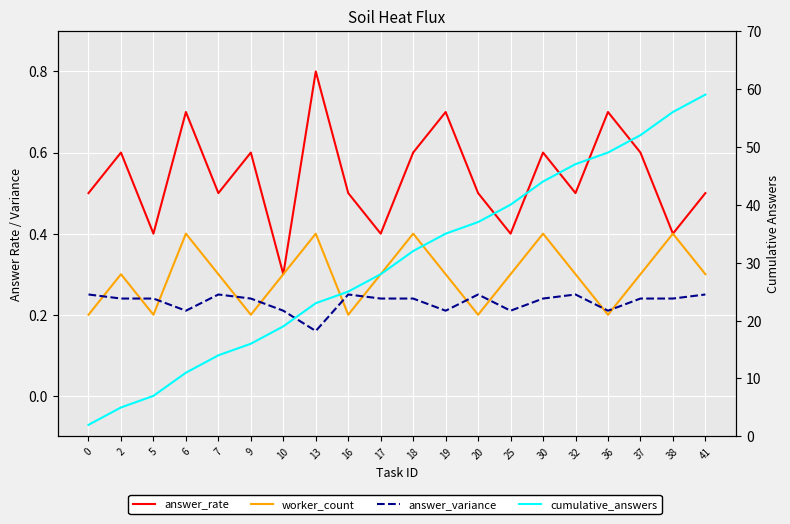

Reading left to right, transcribe all the data shown in this chart.

answer_rate: 0.5	0.6	0.4	0.7	0.5	0.6	0.3	0.8	0.5	0.4	0.6	0.7	0.5	0.4	0.6	0.5	0.7	0.6	0.4	0.5
worker_count: 0.2	0.3	0.2	0.4	0.3	0.2	0.3	0.4	0.2	0.3	0.4	0.3	0.2	0.3	0.4	0.3	0.2	0.3	0.4	0.3
answer_variance: 0.2	0.2	0.2	0.2	0.2	0.2	0.2	0.2	0.2	0.2	0.2	0.2	0.2	0.2	0.2	0.2	0.2	0.2	0.2	0.2
cumulative_answers: 2.0	5.0	7.0	11.0	14.0	16.0	19.0	23.0	25.0	28.0	32.0	35.0	37.0	40.0	44.0	47.0	49.0	52.0	56.0	59.0